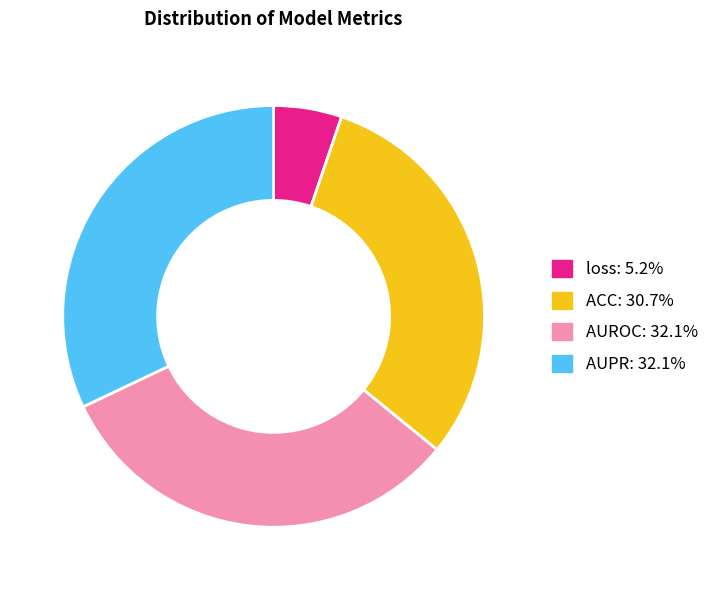

What is the smallest slice in the pie chart?

loss